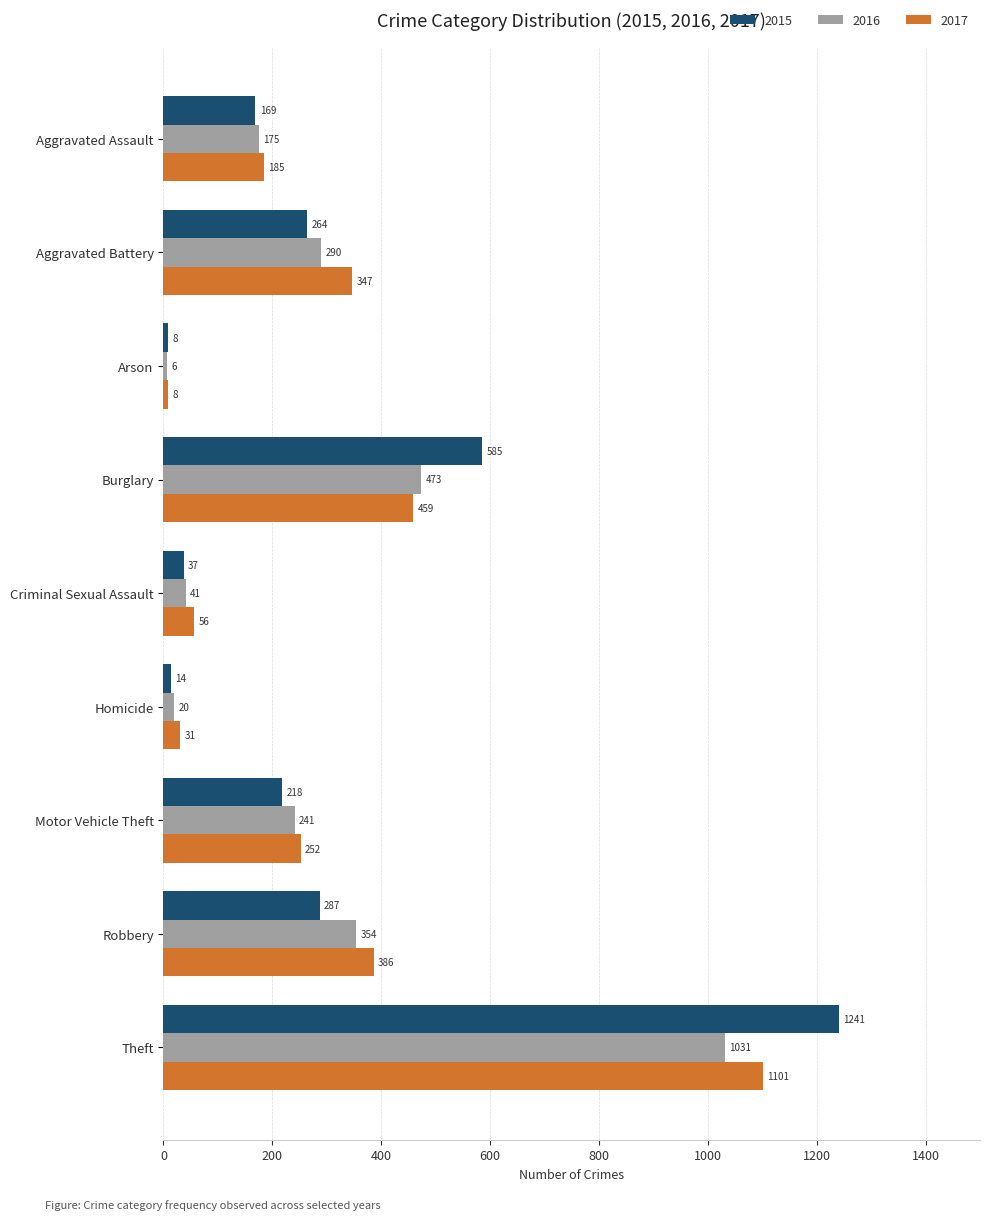

At which label is 2016 closest to 518?

Burglary